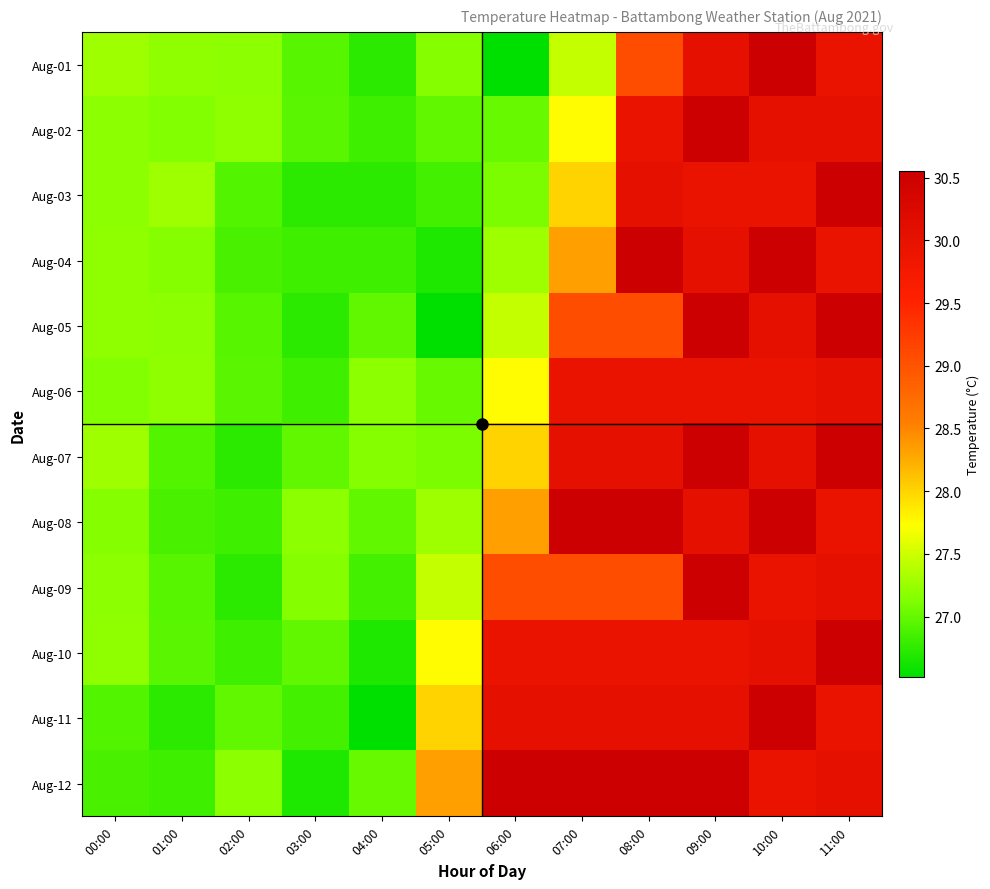

What is the greatest value displayed?

30.6